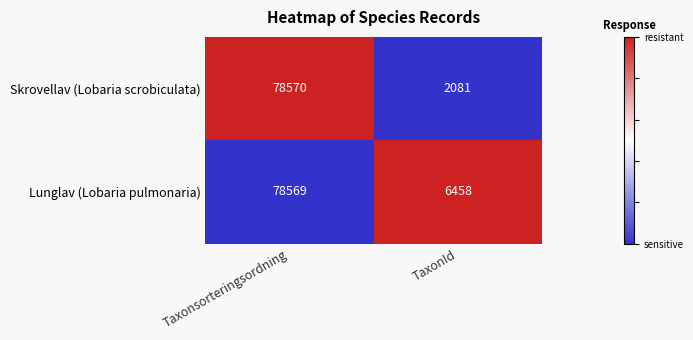

At which category is the sum across all series the highest?

Taxonsorteringsordning